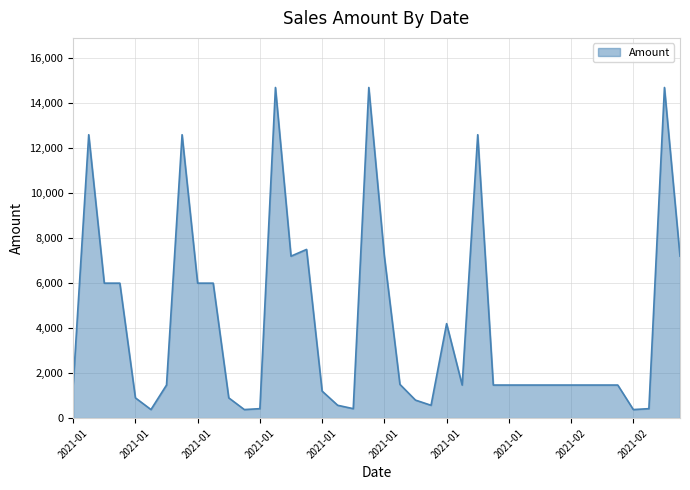

What is the greatest value displayed?

14700